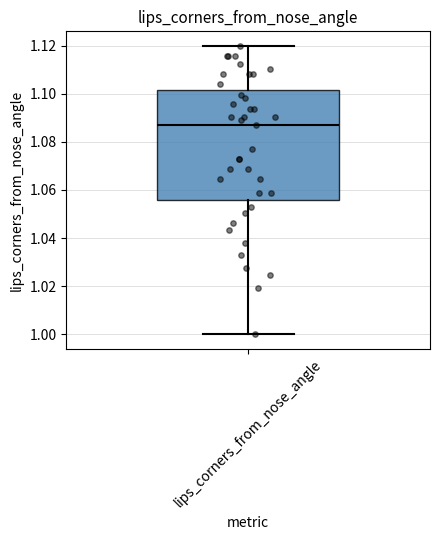

Read this box plot against the y-axis: the position of the median line, the range covered by the box, and the ends of both whiskers. The values are not printed on the chart, so give them approximately, as read against the axis.

median 1.086, box 1.056 to 1.102, whiskers 1.000 to 1.120